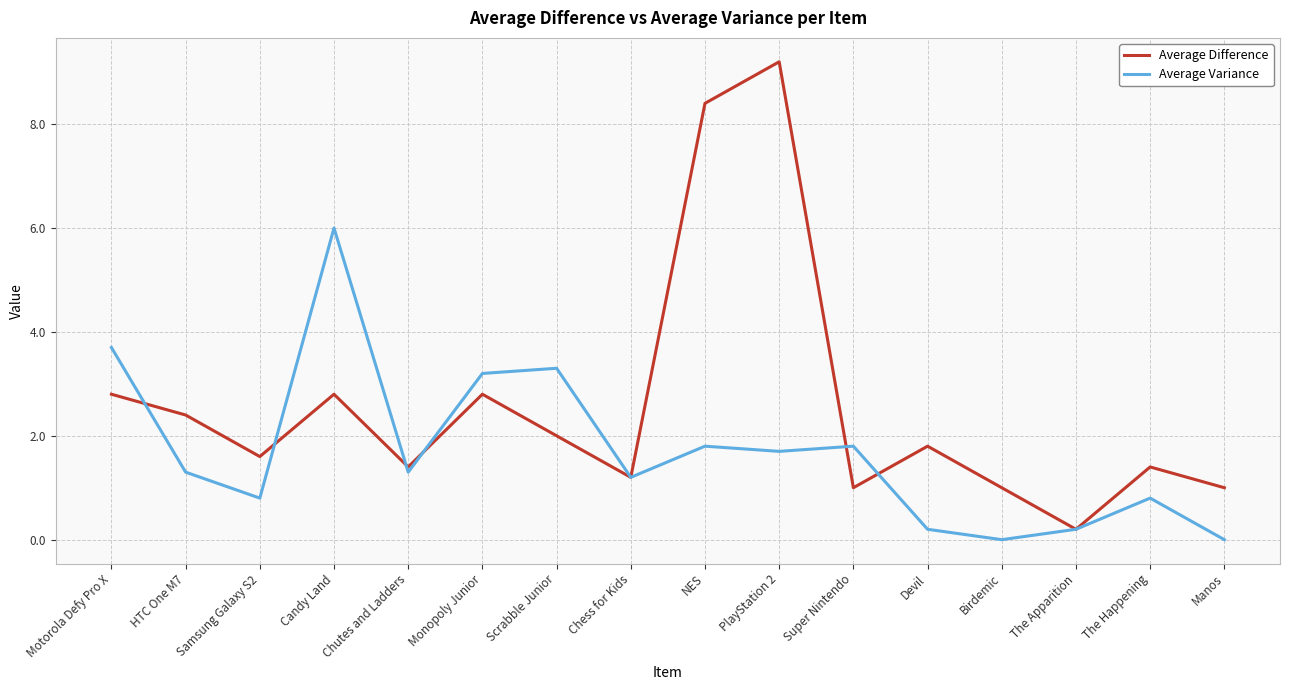

What is the difference between the Average Difference values at HTC One M7 and The Apparition?

2.2